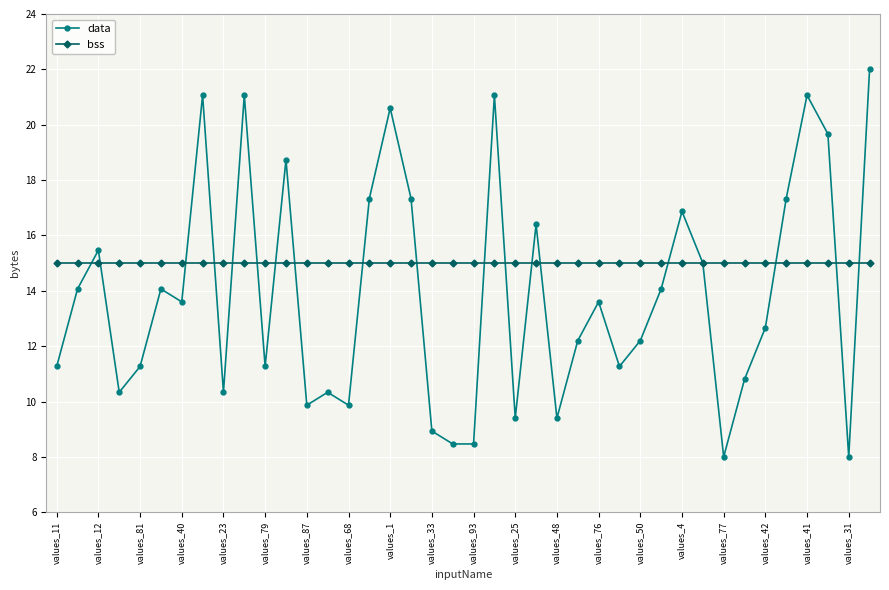

Rank the series by their average value, from highest to lowest.

bss, data